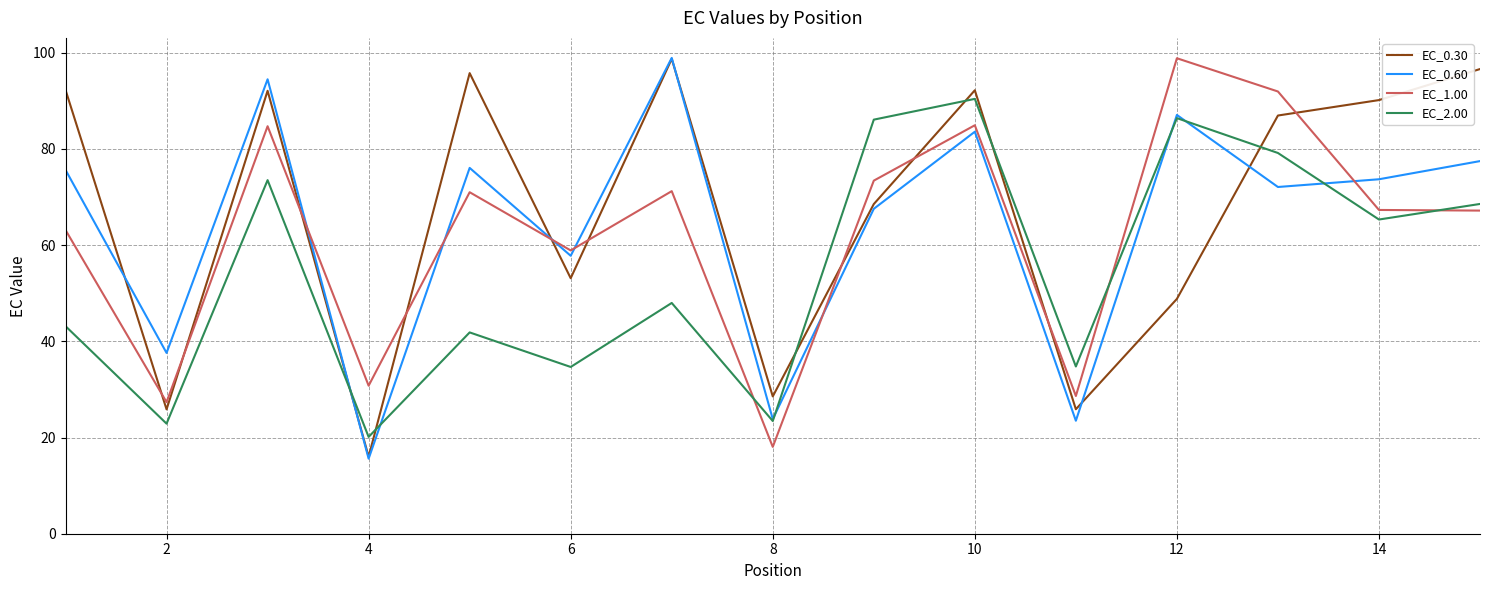

After their last crossing, which series has the higher values: EC_0.60 or EC_1.00?

EC_0.60